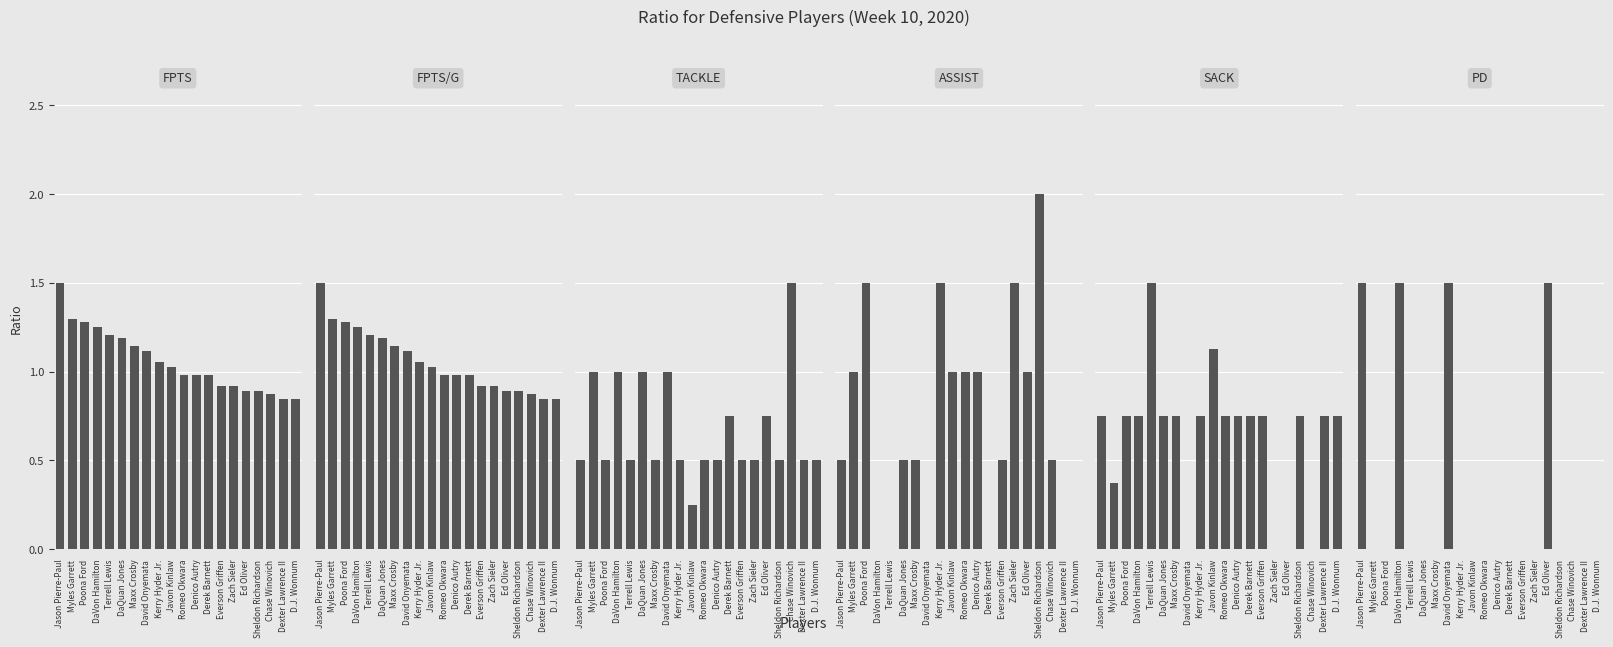

Which series changed the most between DaVon Hamilton and DaQuan Jones?

PD